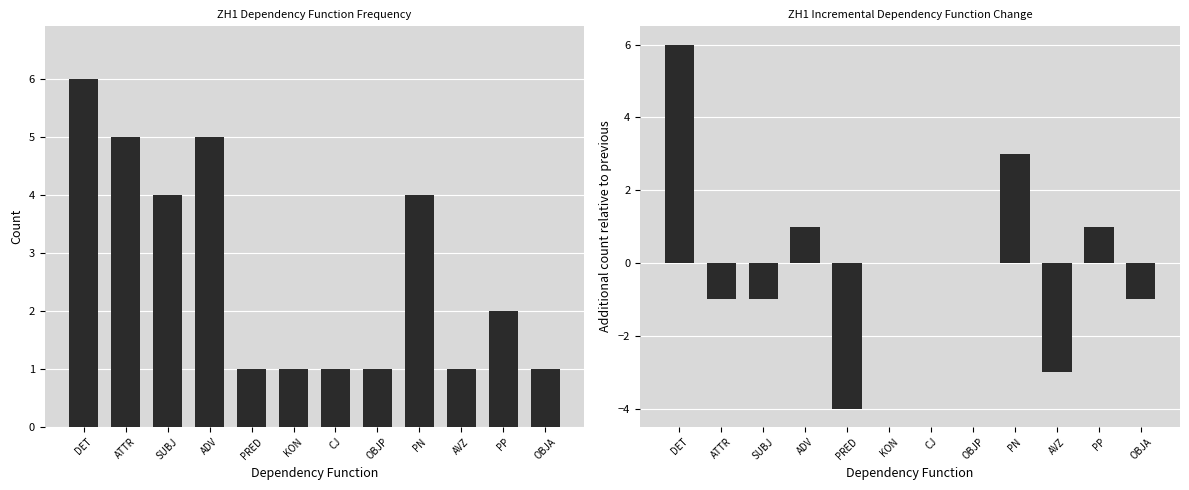

Rank the series at SUBJ from lowest to highest value.

Diff, Count